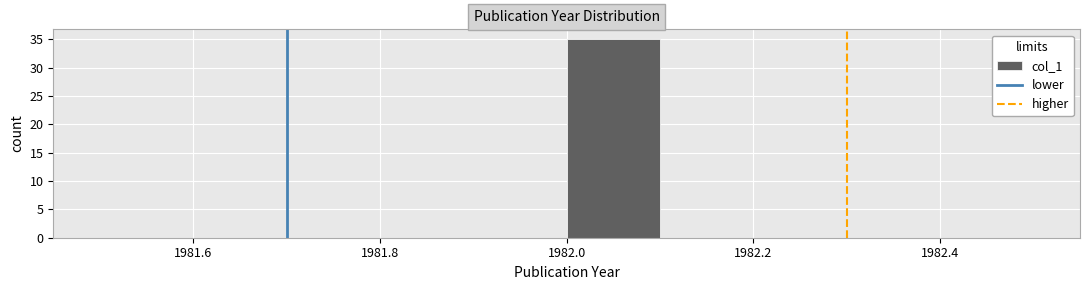

Reading left to right, transcribe this chart: for each bar, give the range it covers on the x-axis and its height. The values are not printed on the chart, so give them approximately, as read against the axis.

1981.5 to 1981.6: 0
1981.6 to 1981.7: 0
1981.7 to 1981.8: 0
1981.8 to 1981.9: 0
1981.9 to 1982.0: 0
1982.0 to 1982.1: 35
1982.1 to 1982.2: 0
1982.2 to 1982.3: 0
1982.3 to 1982.4: 0
1982.4 to 1982.5: 0